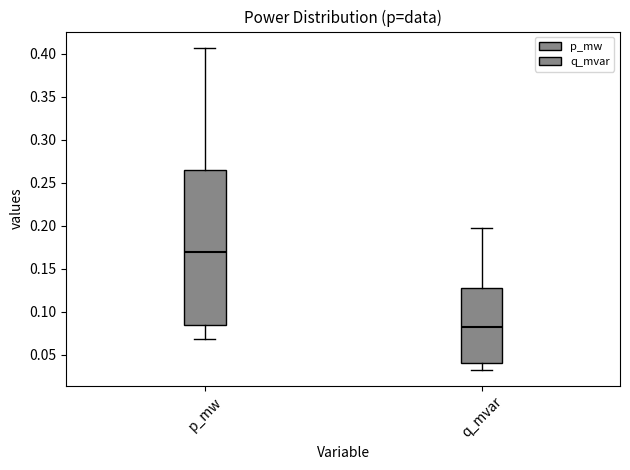

Where does the median line of the box for q_mvar sit on the y-axis? The values are not printed on the chart, so give them approximately, as read against the axis.

0.080